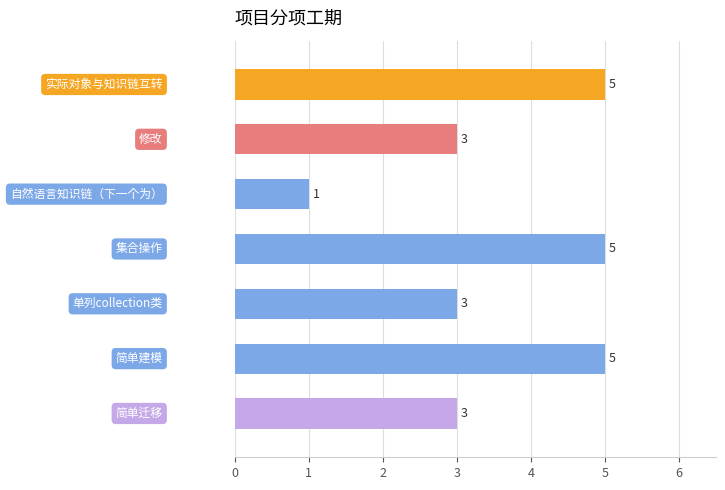

How many values are between 3 and 5?

6